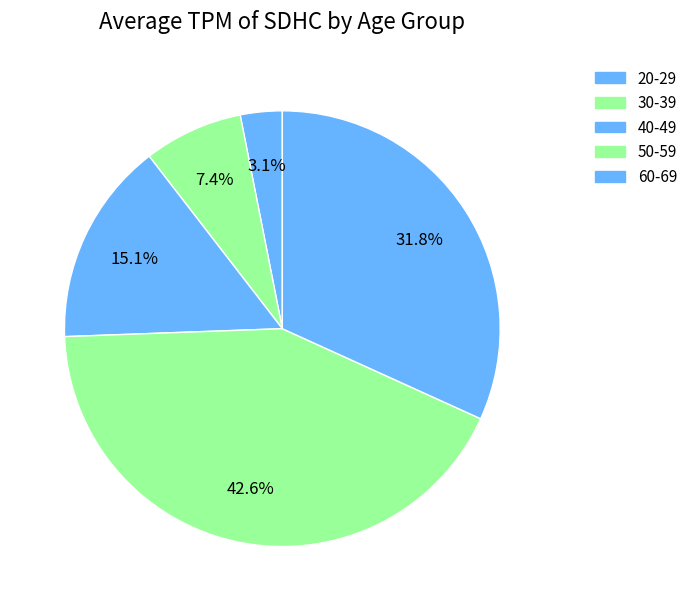

Is the sum of 60-69 and 50-59 greater than half?

No